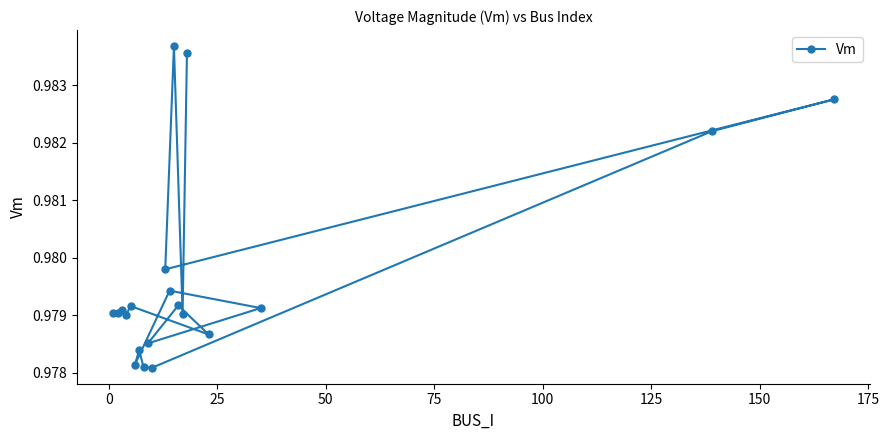

How many values are between 0 and 1?

20